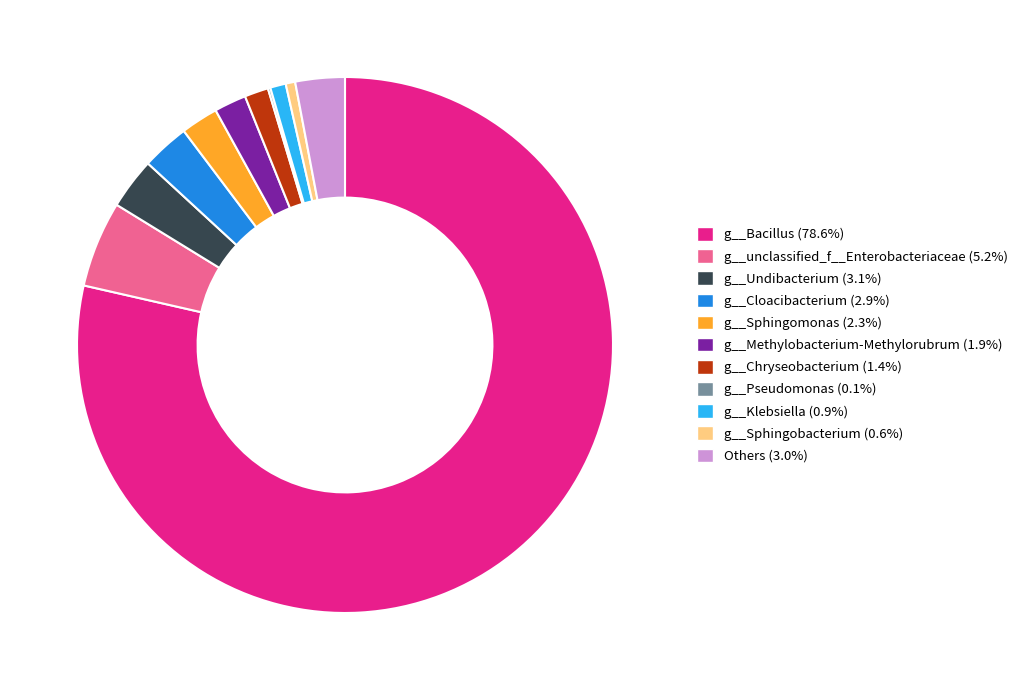

Which has a higher value, g__Undibacterium or g__Sphingomonas?

g__Undibacterium